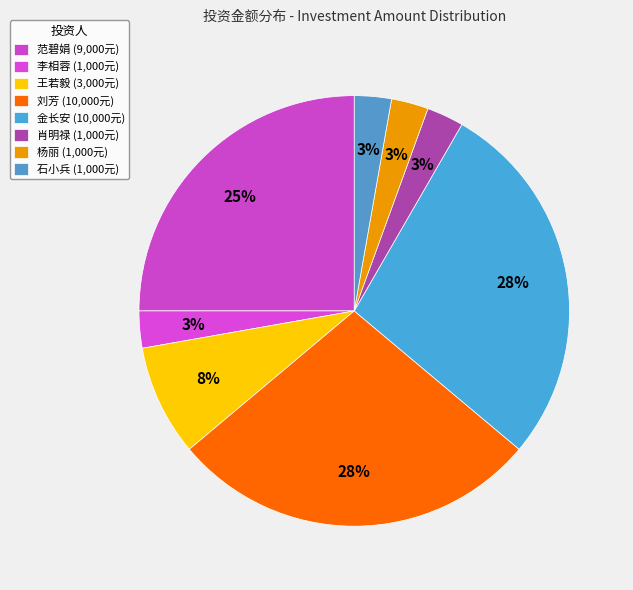

Is there any slice that represents more than half of the pie?

No